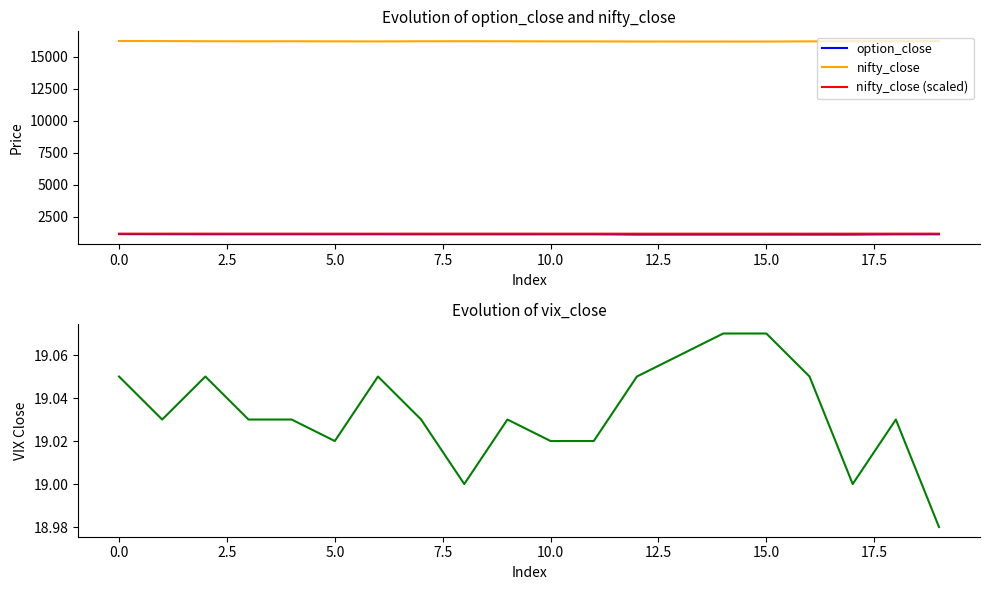

List the series in order of their peak value, lowest first.

vix_close, option_close, nifty_close (scaled), nifty_close